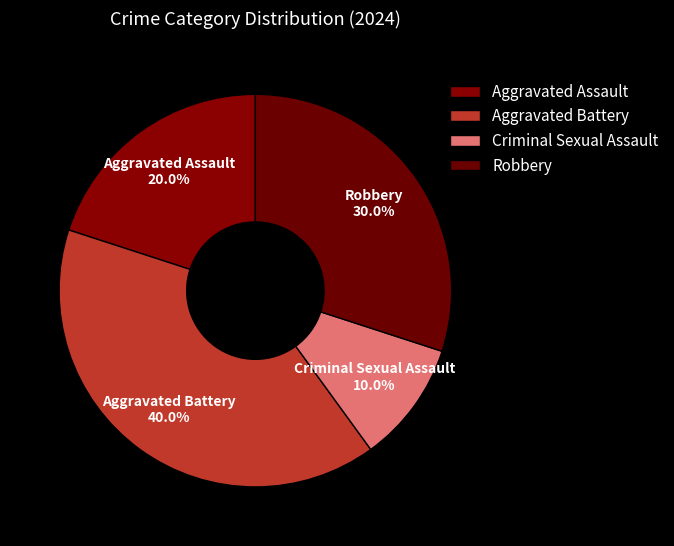

Count the number of slices in the pie.

4